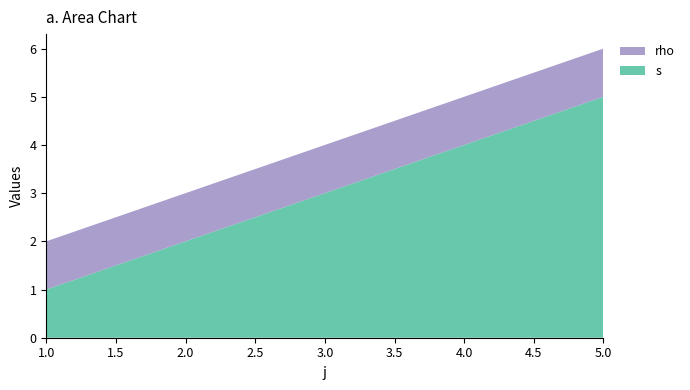

What is the maximum value for s?

5